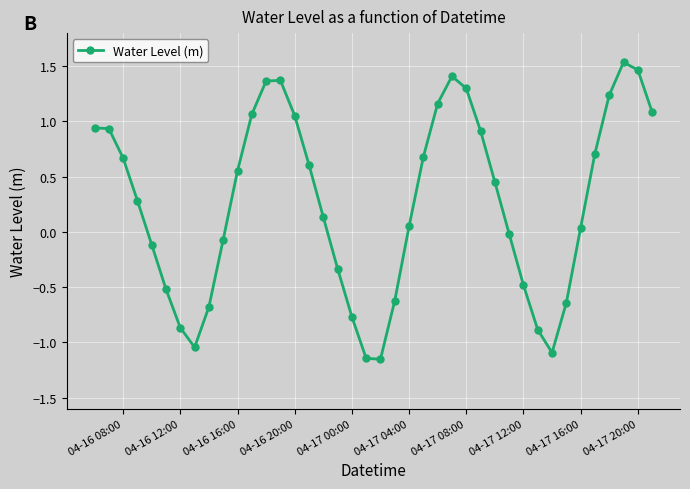

How many interior local valleys (lower than both neighbors) does the data have?

3